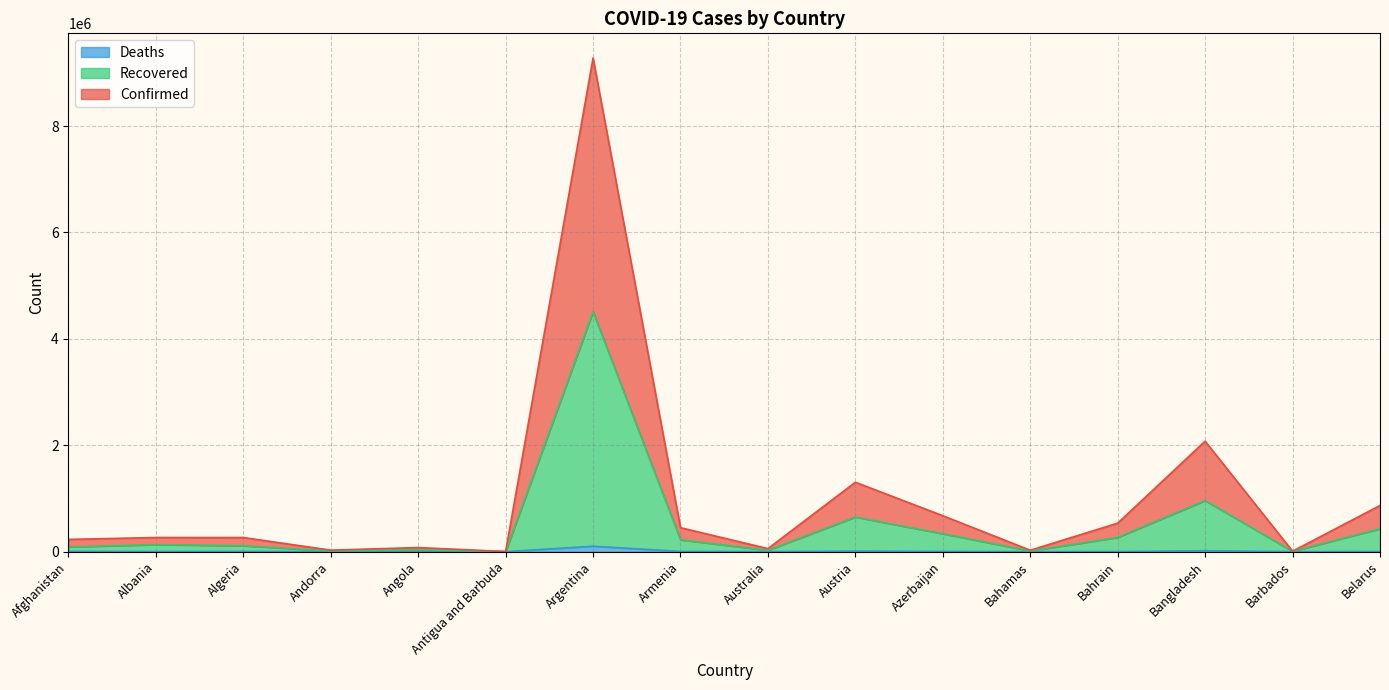

What value does the Confirmed series have at Austria?

1304427